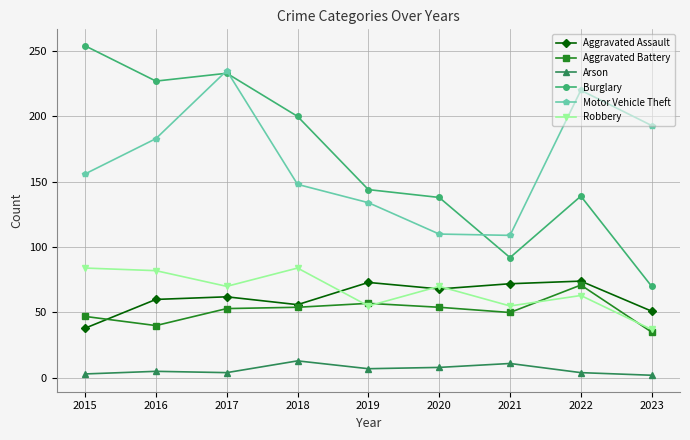

True or false: Burglary has more than 0 points higher than both neighbors.

True